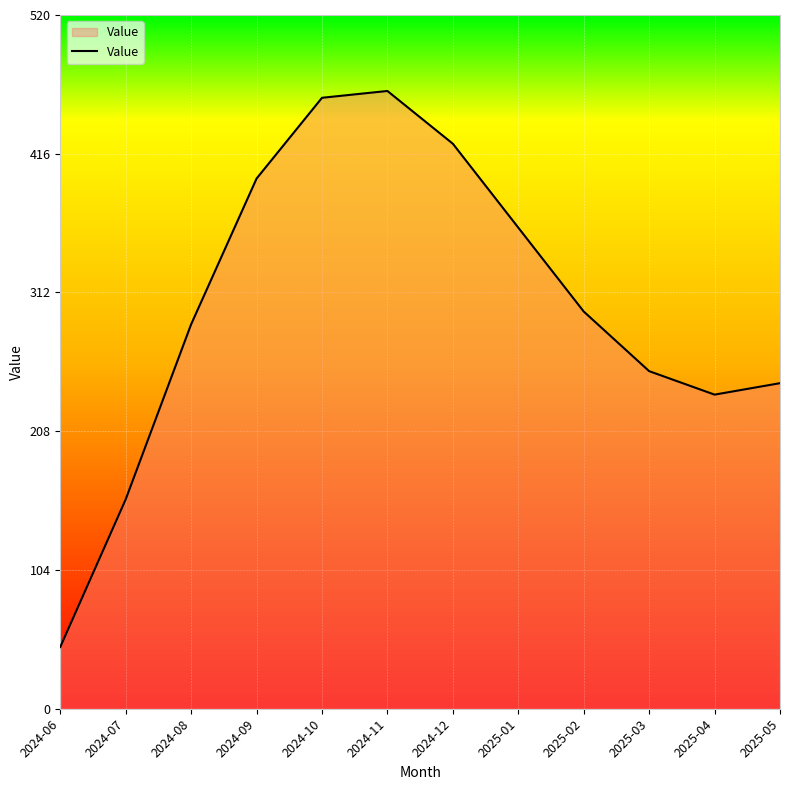

Which category has the highest value across all series?

2024-11